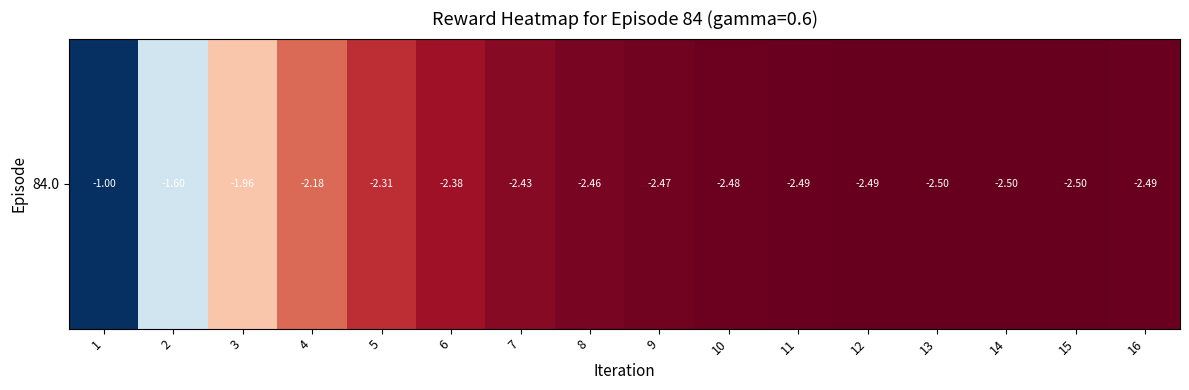

The chart shows a value of -1.6 at 2. True or false?

True